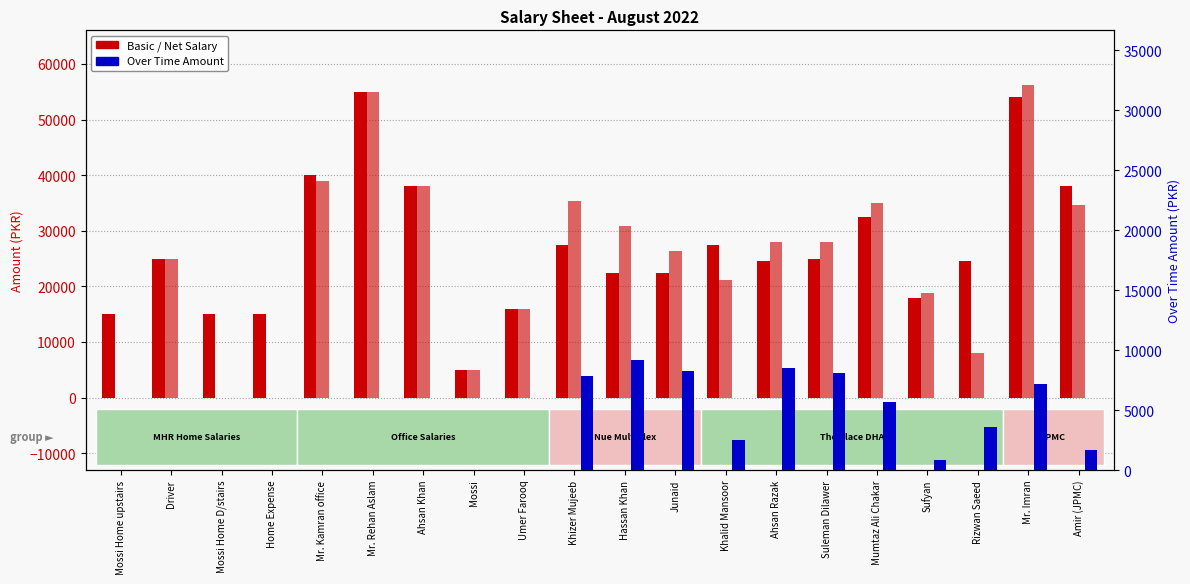

What is the maximum value for Over Time Amount?

9163.3